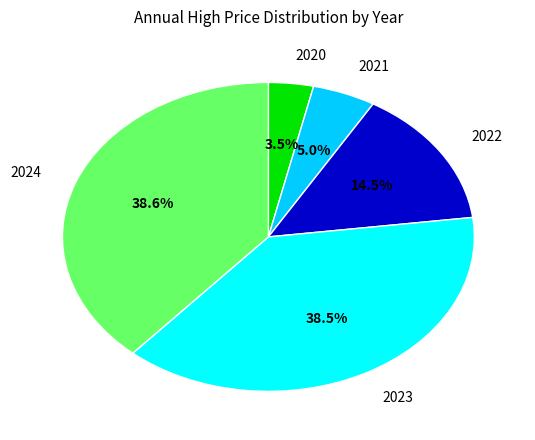

To the nearest percent, what is the difference between the largest and smallest slice percentages?

35%